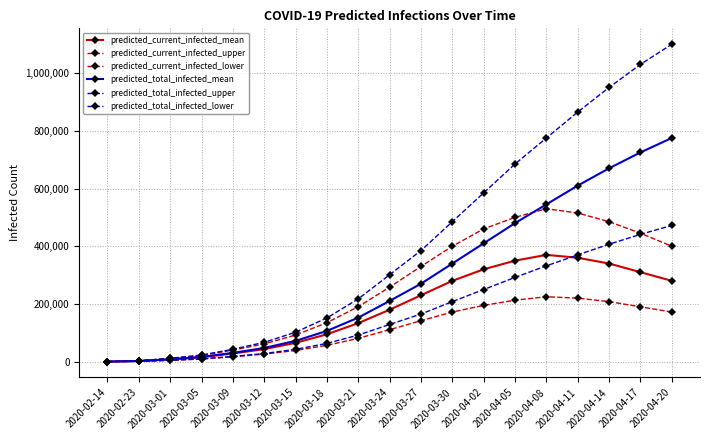

Which series changed the most between 2020-03-30 and 2020-04-11?

predicted_total_infected_upper